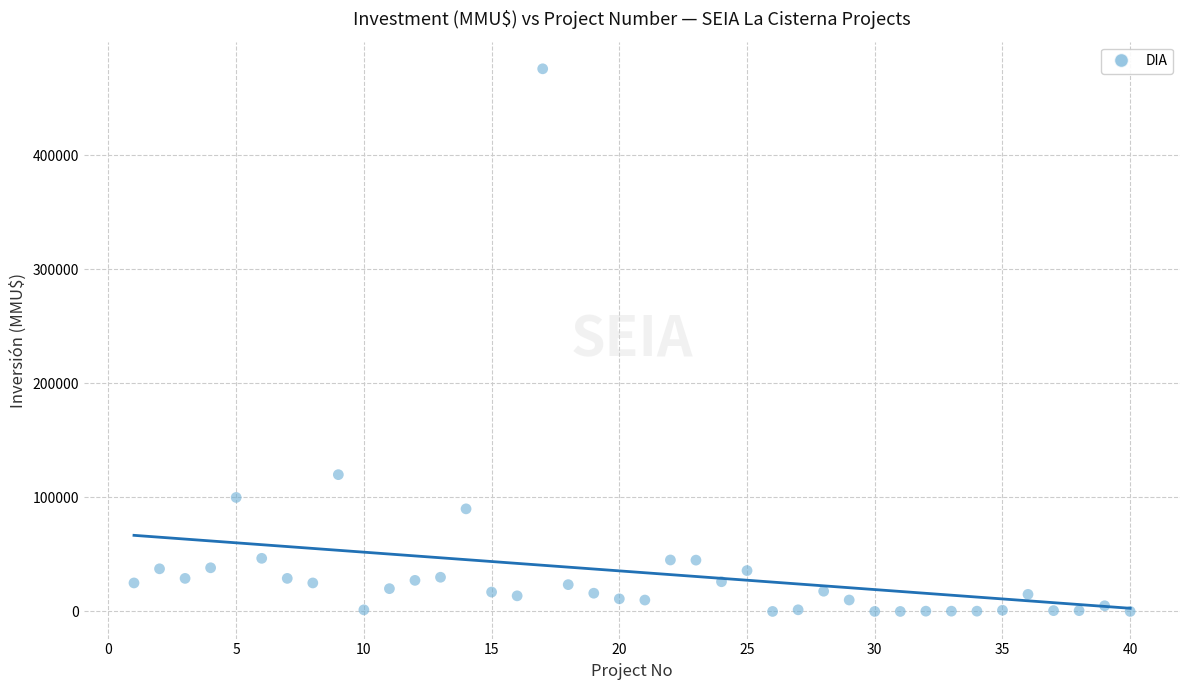

What Y value in the scatter plot is closest to 238000?

120000